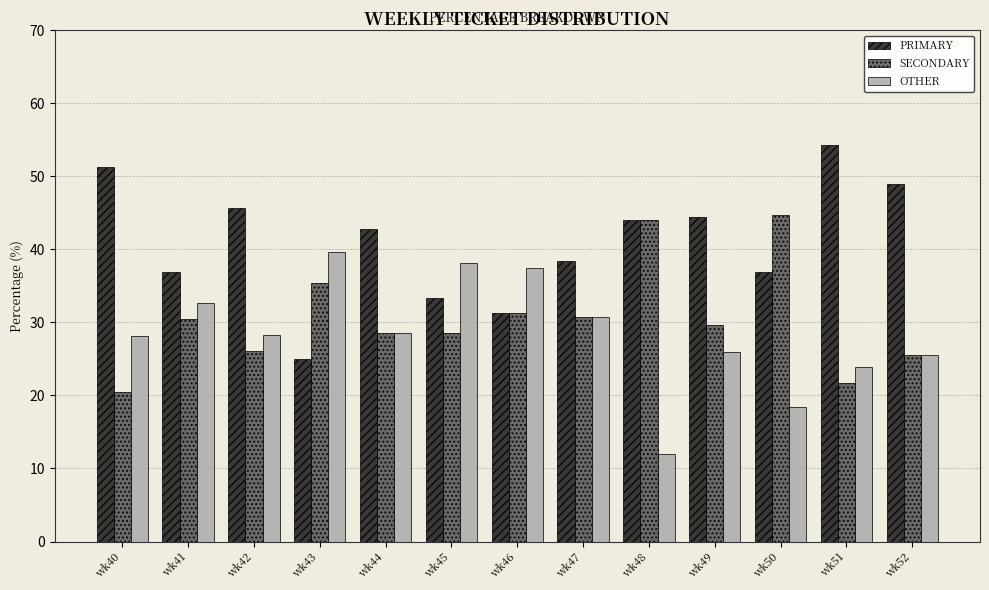

Is it true that PRIMARY equals 23.0 at wk48?

False